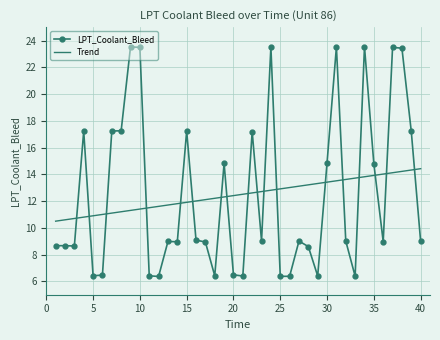

How many times do LPT_Coolant_Bleed and Trend cross each other?

18